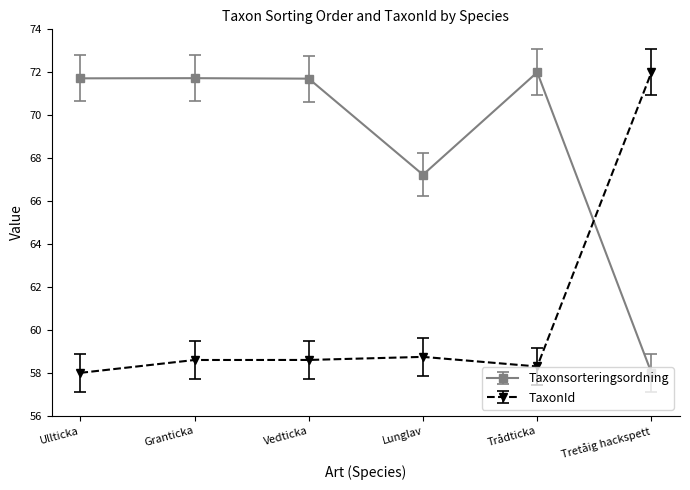

True or false: Taxonsorteringsordning and TaxonId intersect in this chart.

True